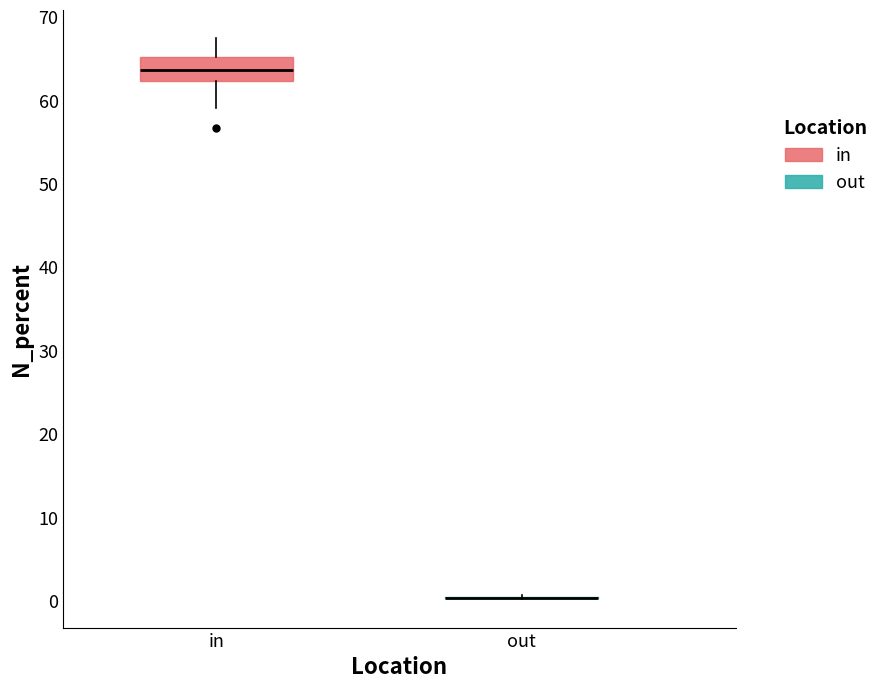

Reading left to right, read every box against the y-axis: the position of its median line, the range the box covers, and the ends of its whiskers. The values are not printed on the chart, so give them approximately, as read against the axis.

in: median 64, box 62 to 65, whiskers 59 to 68
out: box collapsed to a line at 0, whiskers 0 to 1